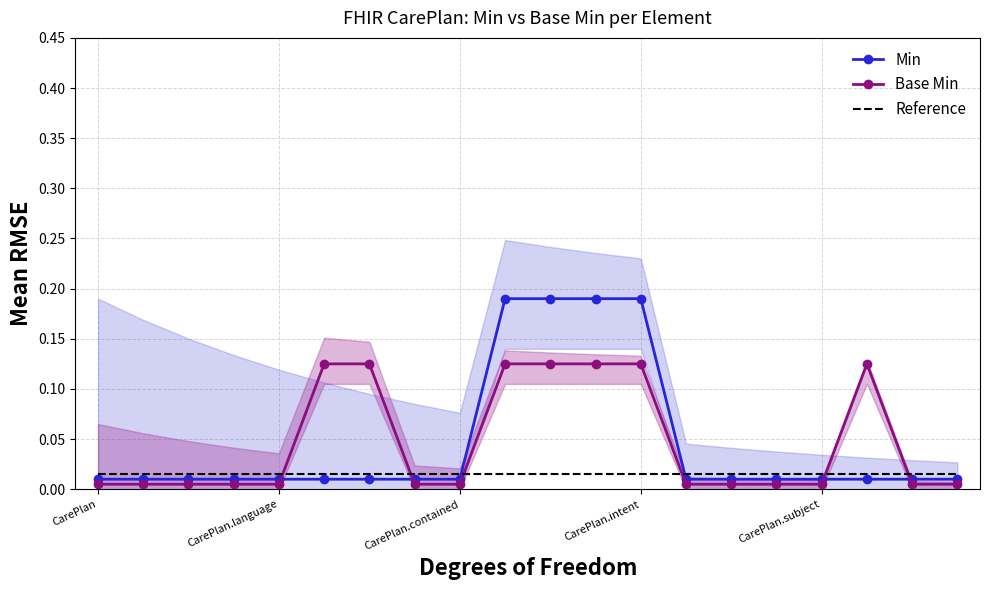

What are all the series names shown in the legend?

Min, Base Min, Reference